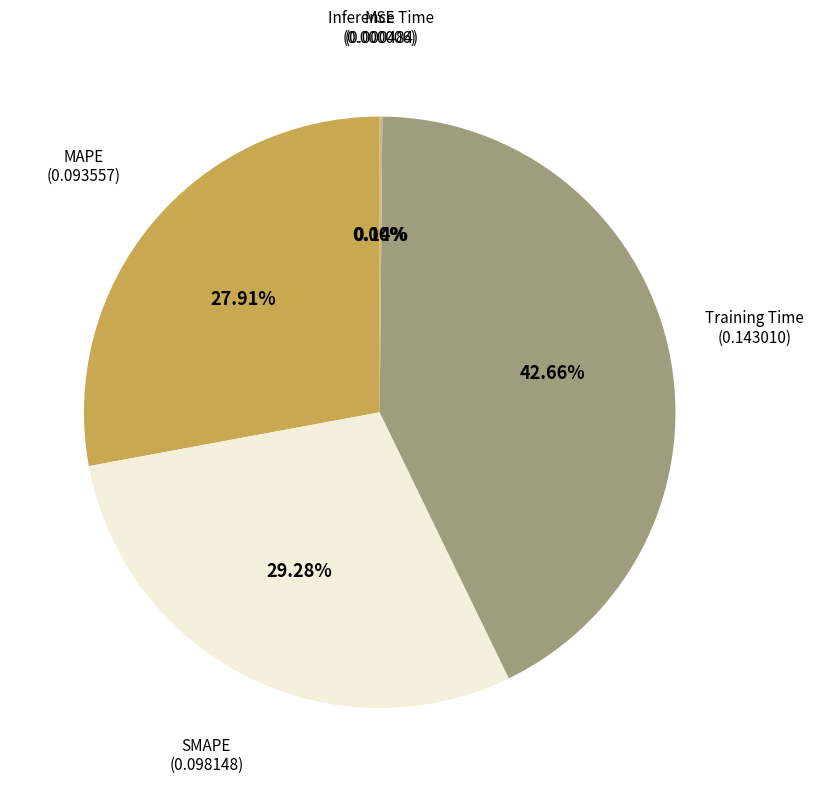

Is there any slice that represents more than half of the pie?

No